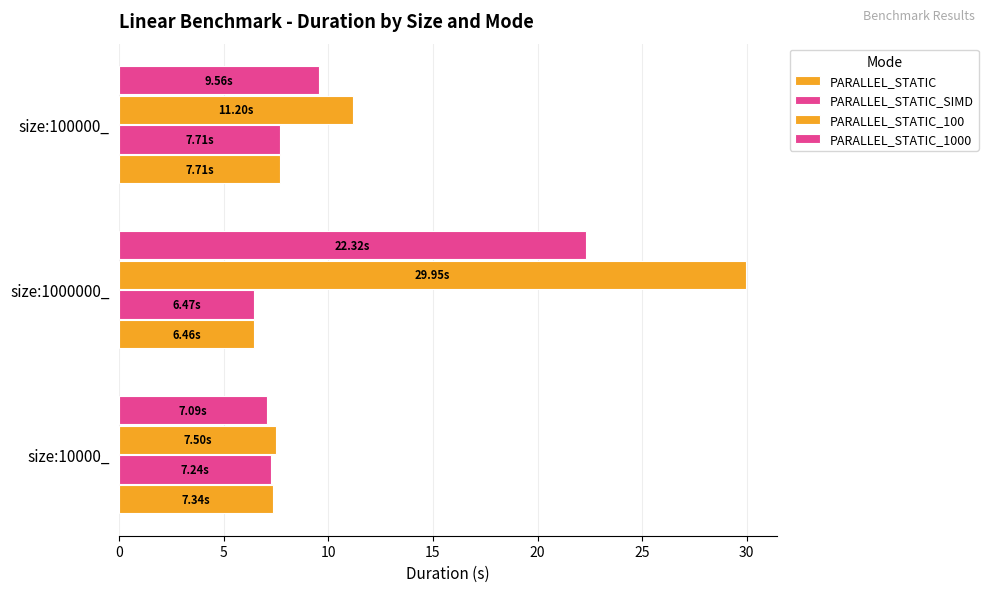

What is the value of the PARALLEL_STATIC_1000 bar at the 2nd from the left?

22.3